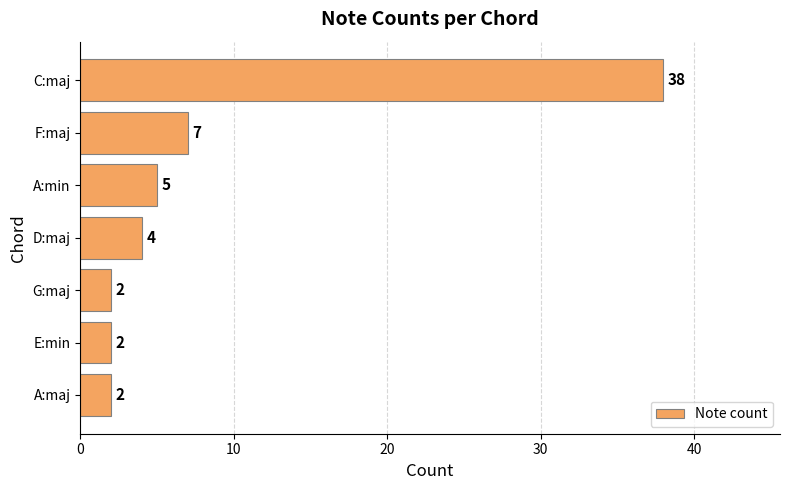

How many bars are there in total?

7